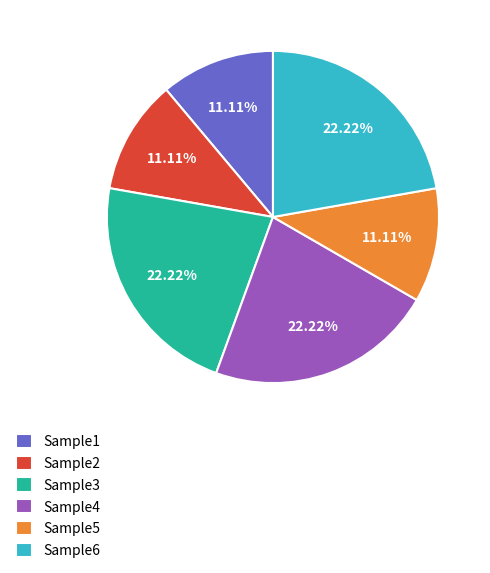

Is there a majority slice in this chart?

No